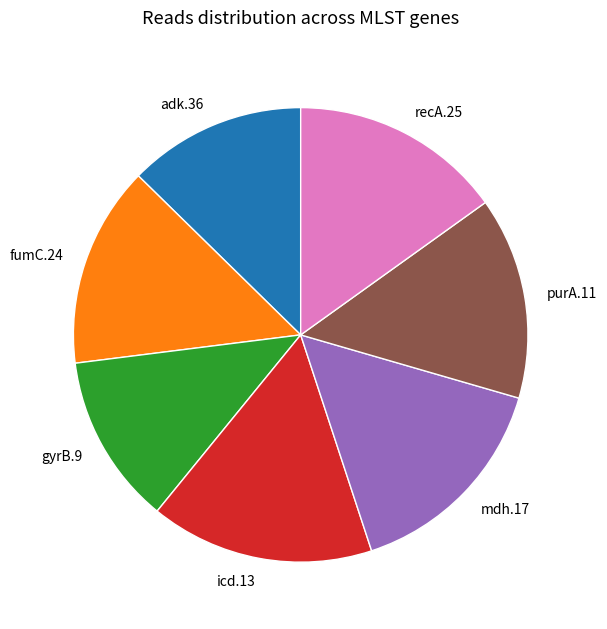

Is the sum of recA.25 and adk.36 greater than half?

No